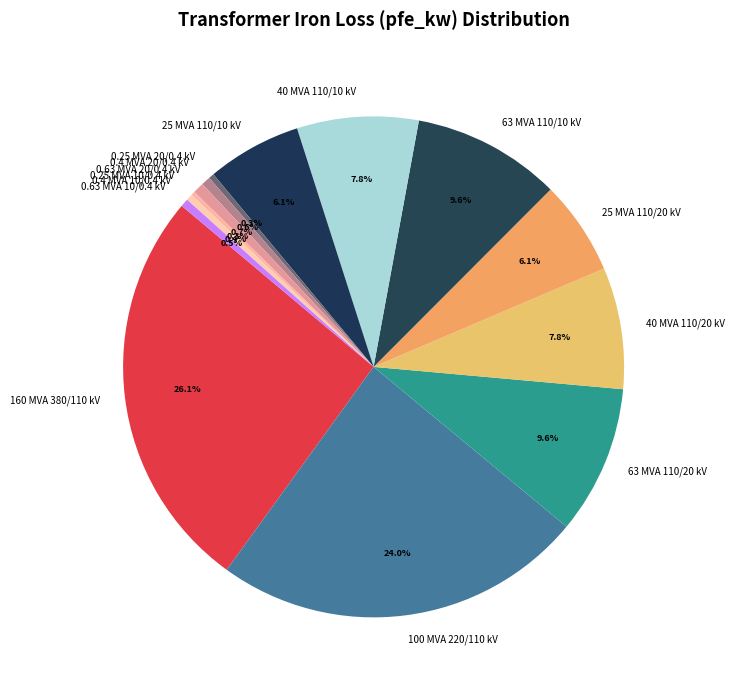

What percentage is NOT represented by 40 MVA 110/10 kV?

92.2%